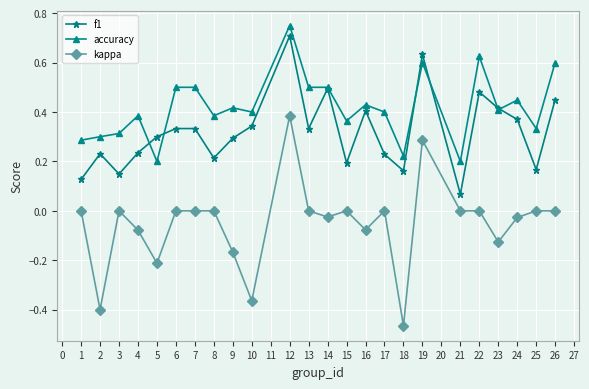

Is it true that f1 equals 0.1 at 17?

False